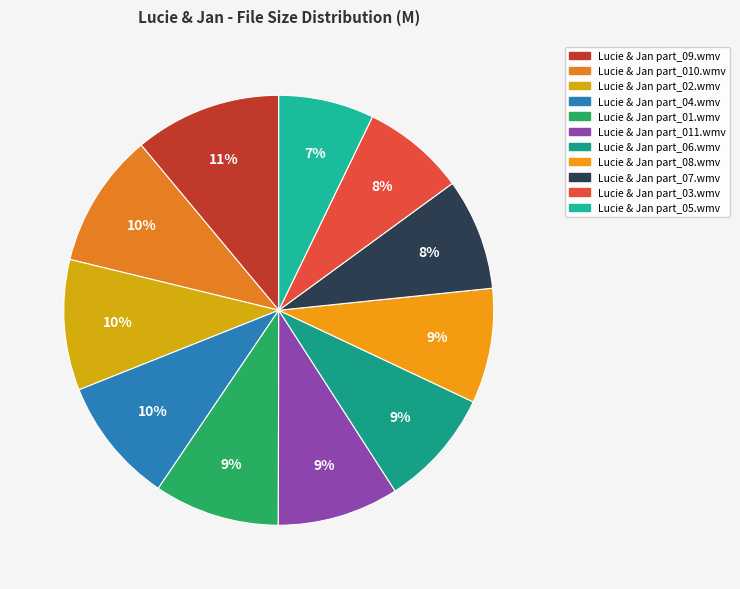

Which category has the biggest portion of the pie?

part_09.wmv